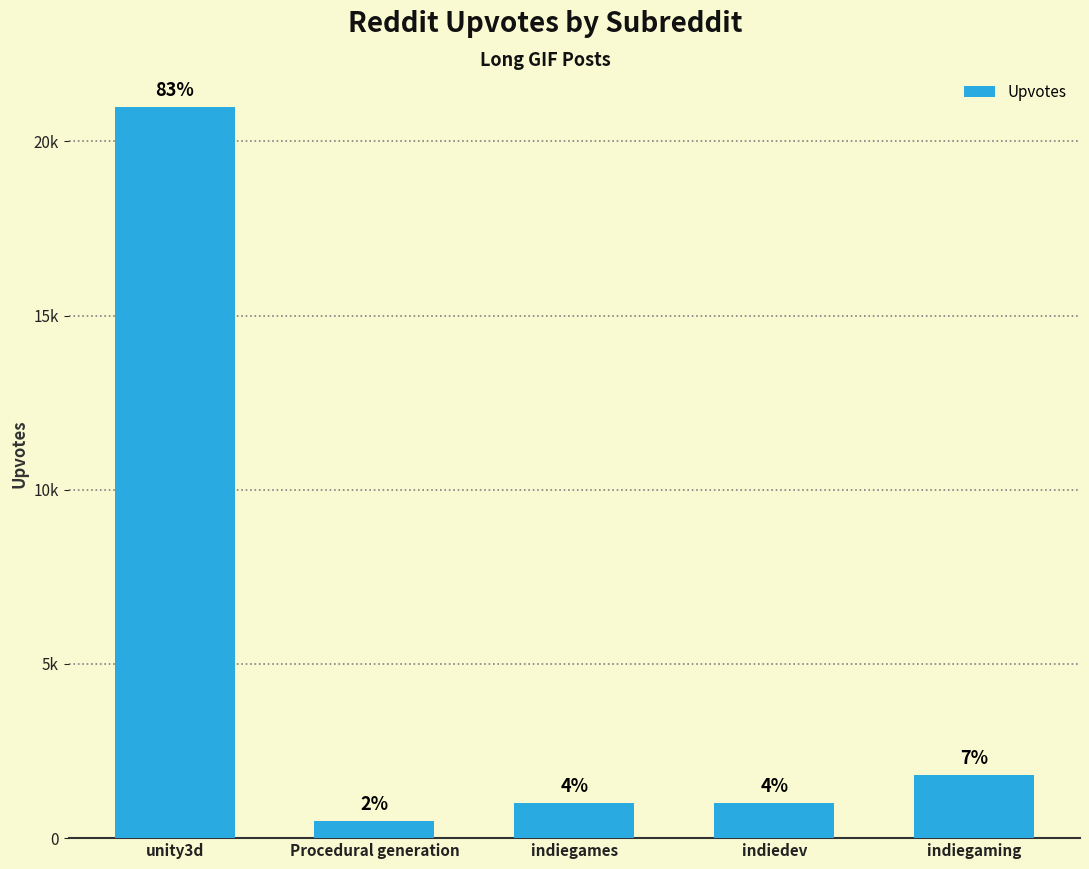

Does the chart contain any negative values?

No